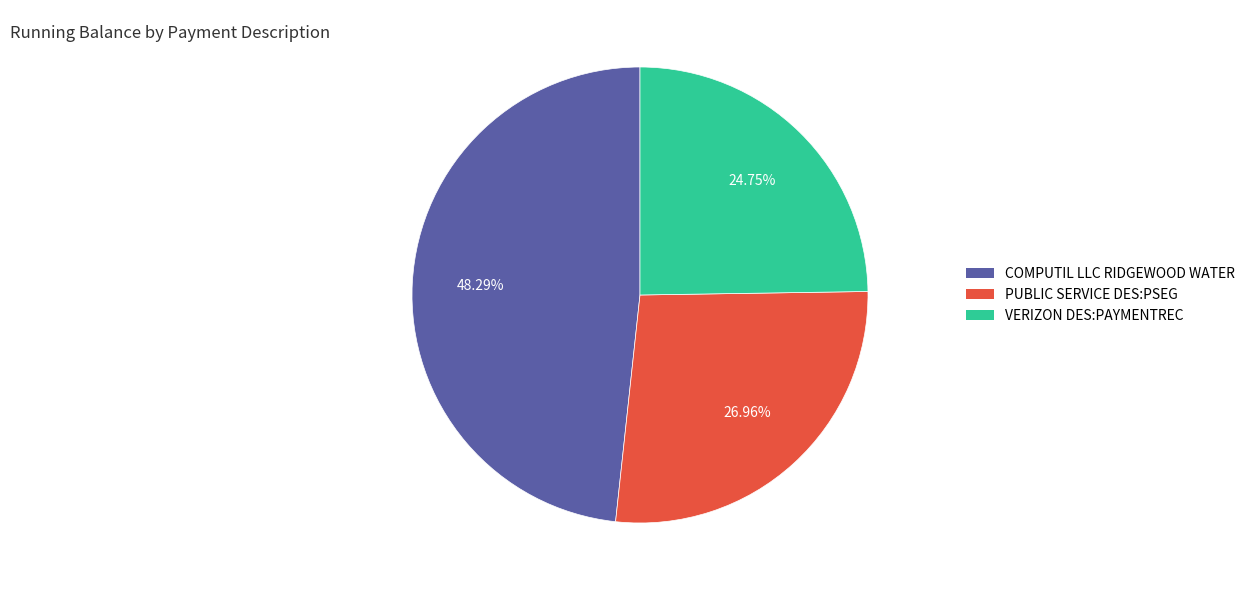

To the nearest percent, what is the combined percentage of VERIZON DES:PAYMENTREC and PUBLIC SERVICE DES:PSEG?

52%